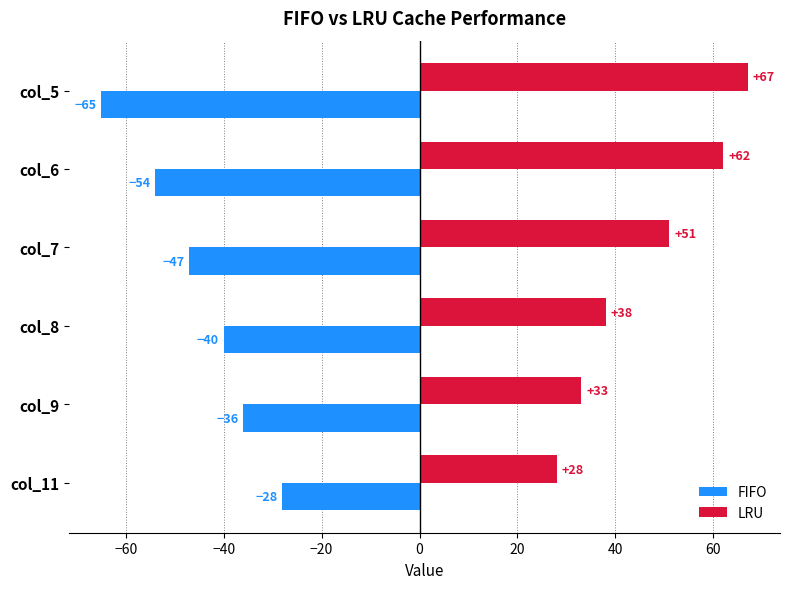

What is the maximum value shown in the chart?

67